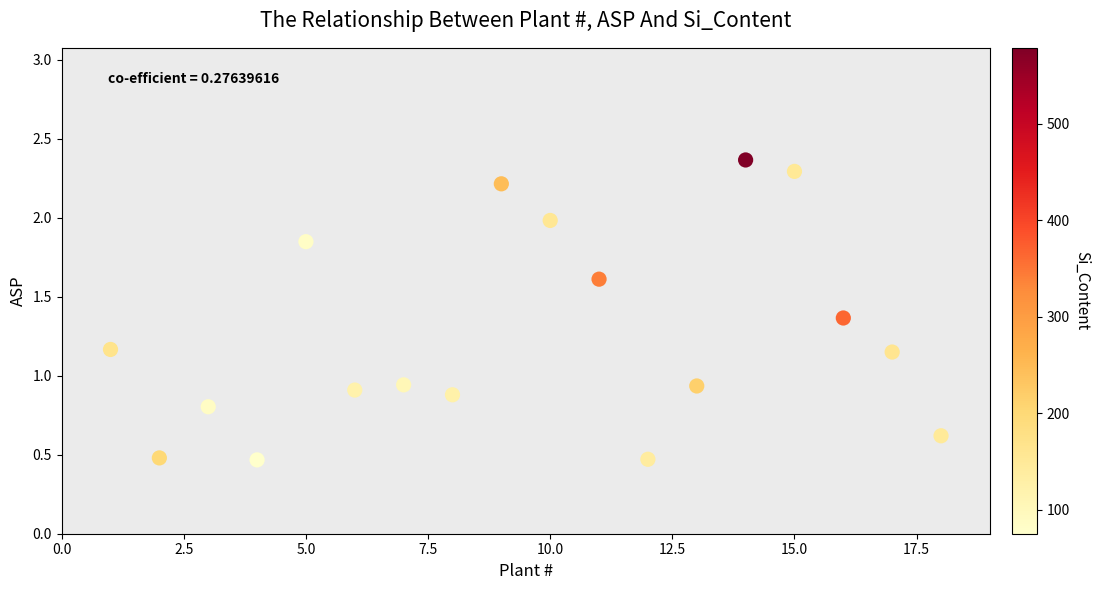

What is the range of X values (max minus min)?

17.0